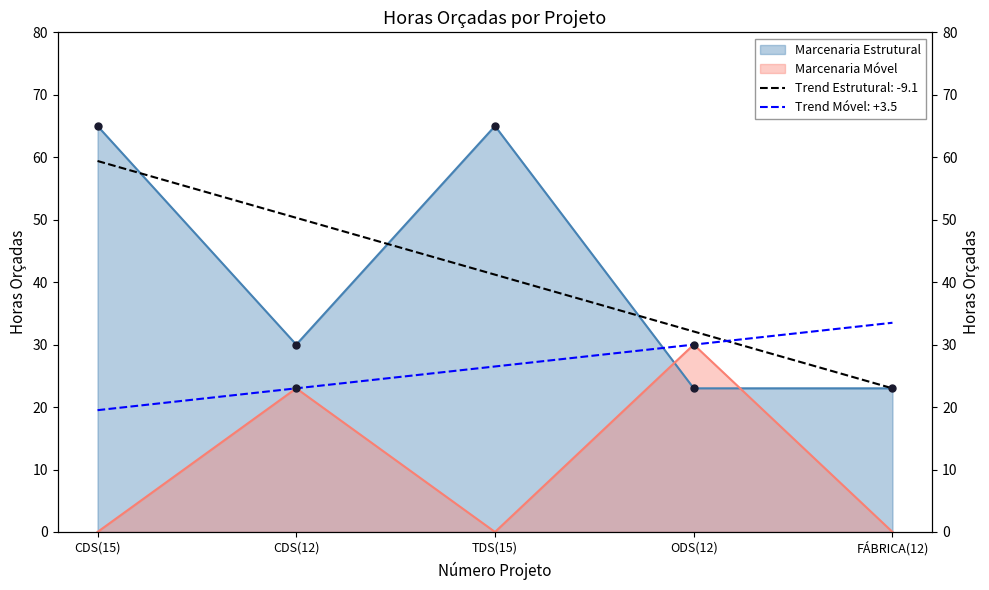

Approximately how many times larger is the value at FÁBRICA(12) compared to ODS(12)?

1.0